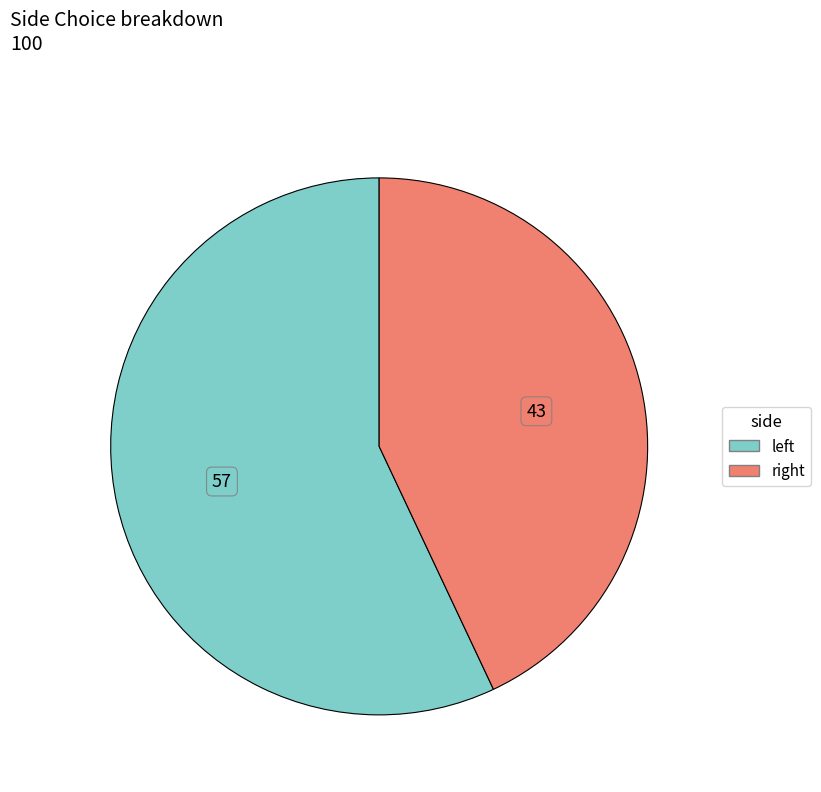

How many segments does this pie chart have?

2